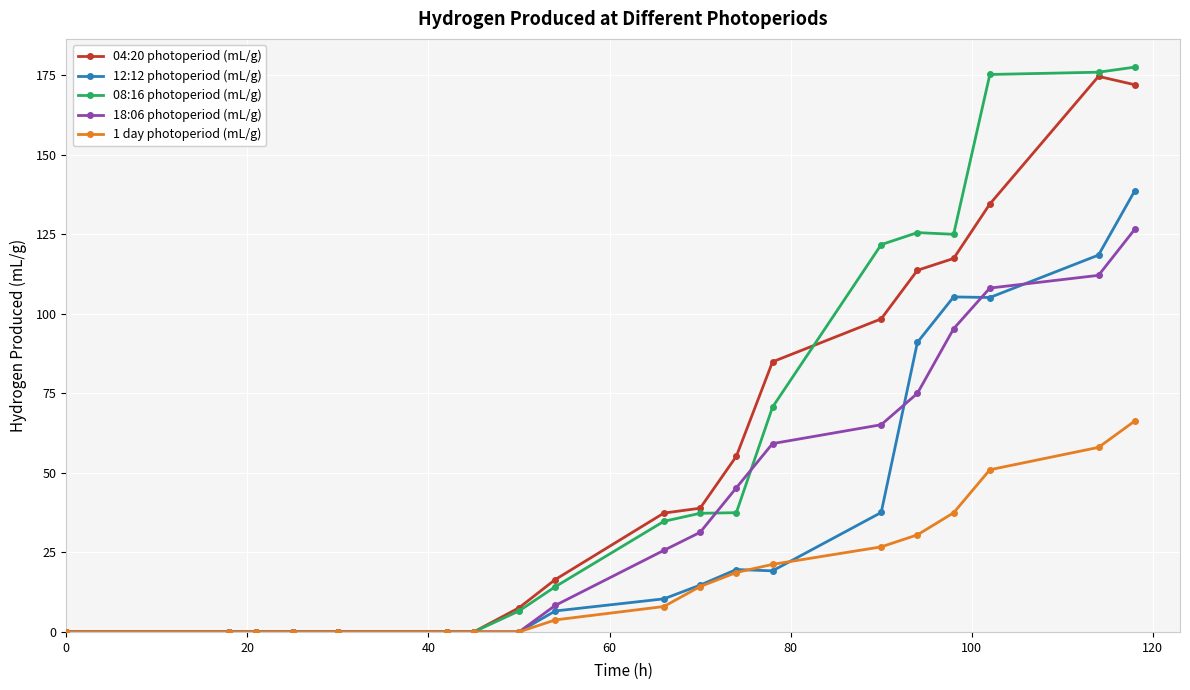

What is the greatest value displayed?

177.6